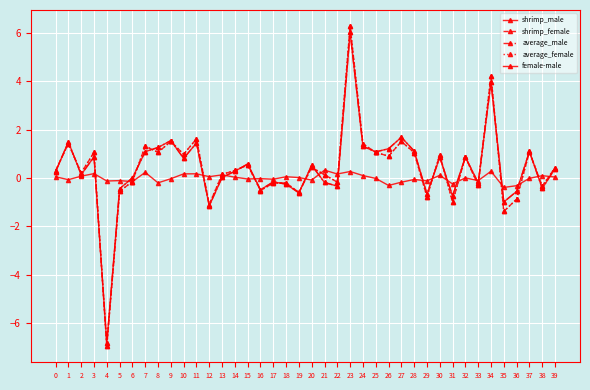

How many lines are shown in the chart?

5